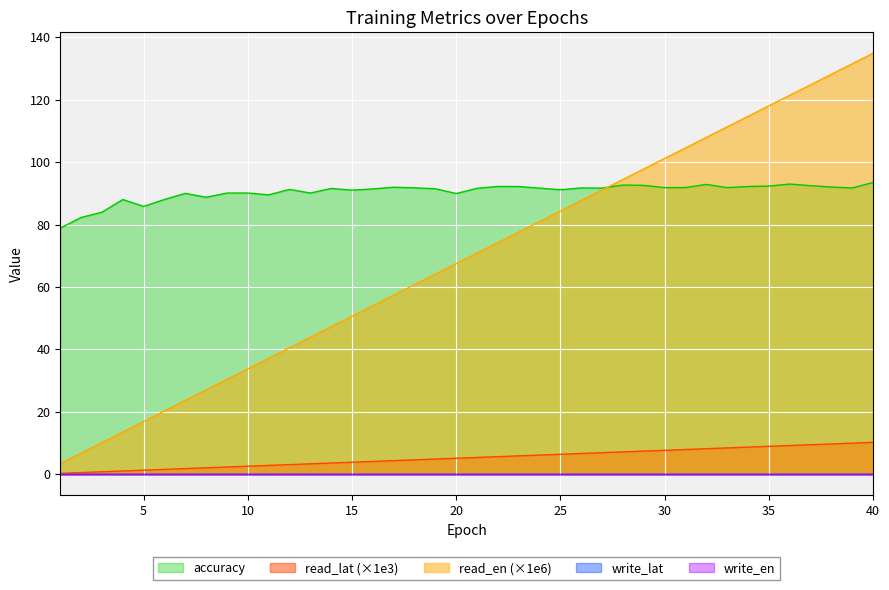

True or false: read_en has more than 1 interior local peaks.

False